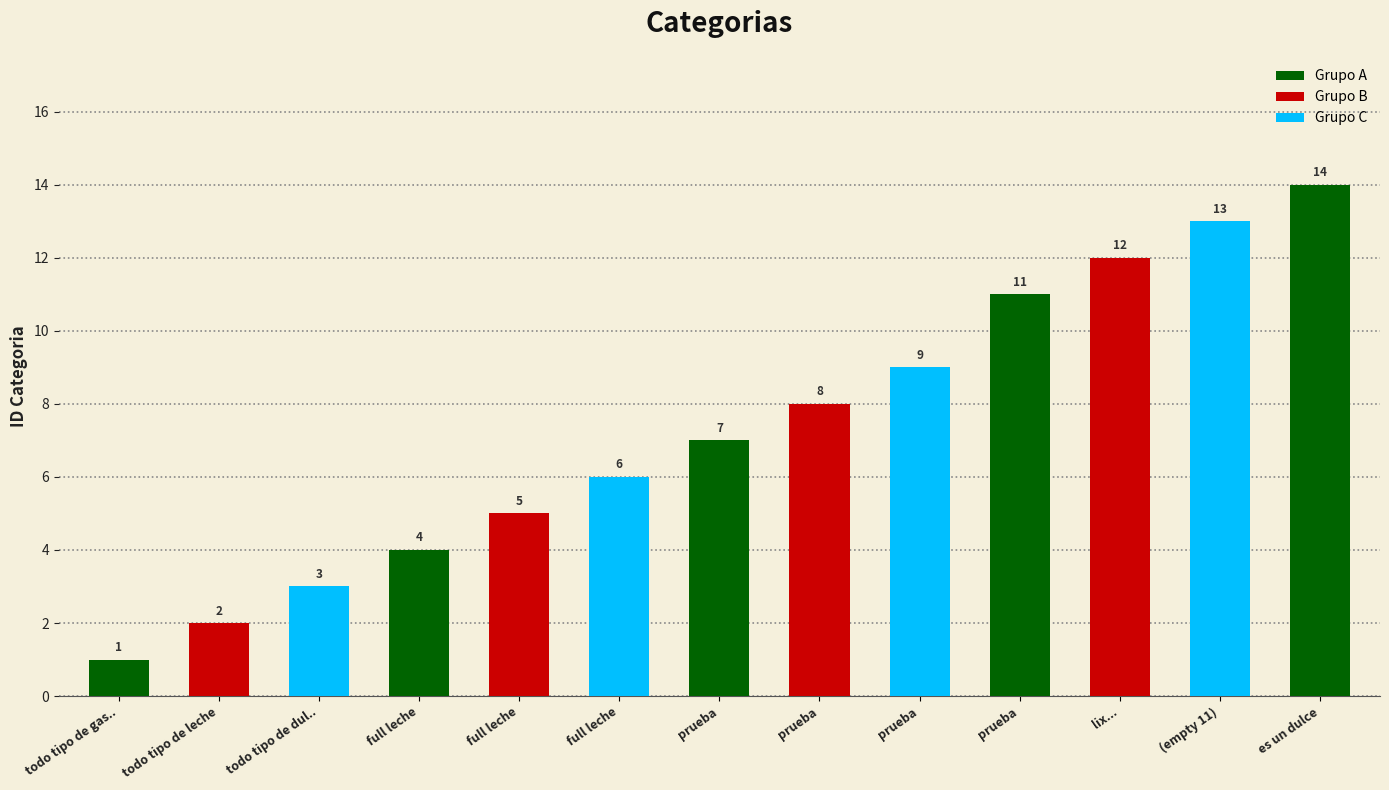

List the labels in order of value, smallest first.

todo tipo de gas.., todo tipo de leche, todo tipo de dul.., full leche, full leche, full leche, prueba, prueba, prueba, prueba, lix..., (empty 11), es un dulce